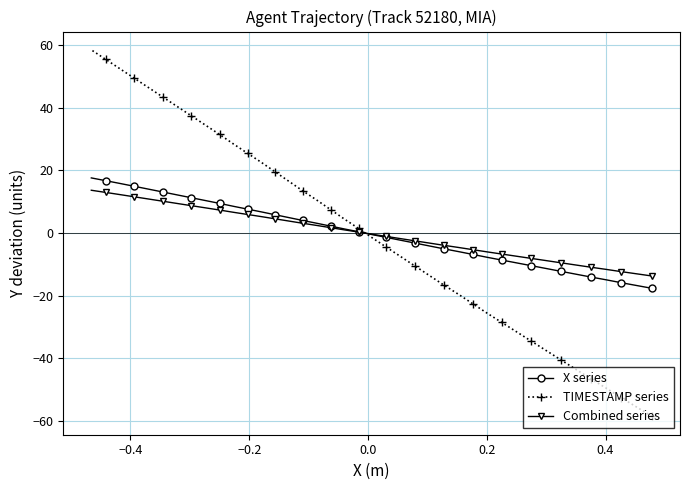

What is the value of the TIMESTAMP series point at the 18th from the left?

7.5